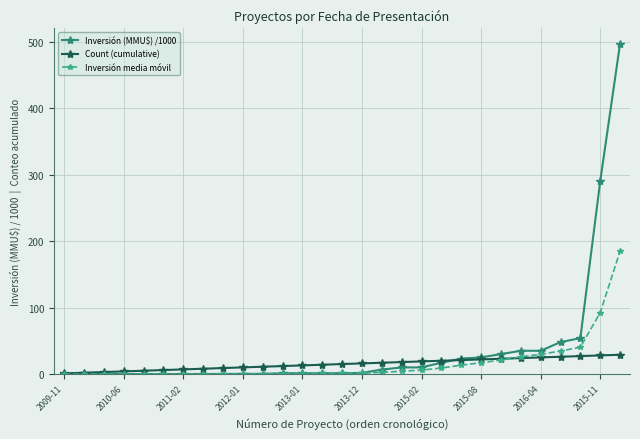

After their last crossing, which series has the higher values: Inversión media móvil or Count (cumulative)?

Inversión media móvil